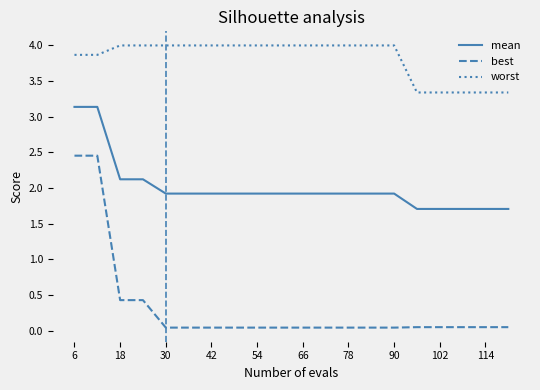

List the series in order of their overall mean, highest first.

worst, mean, best